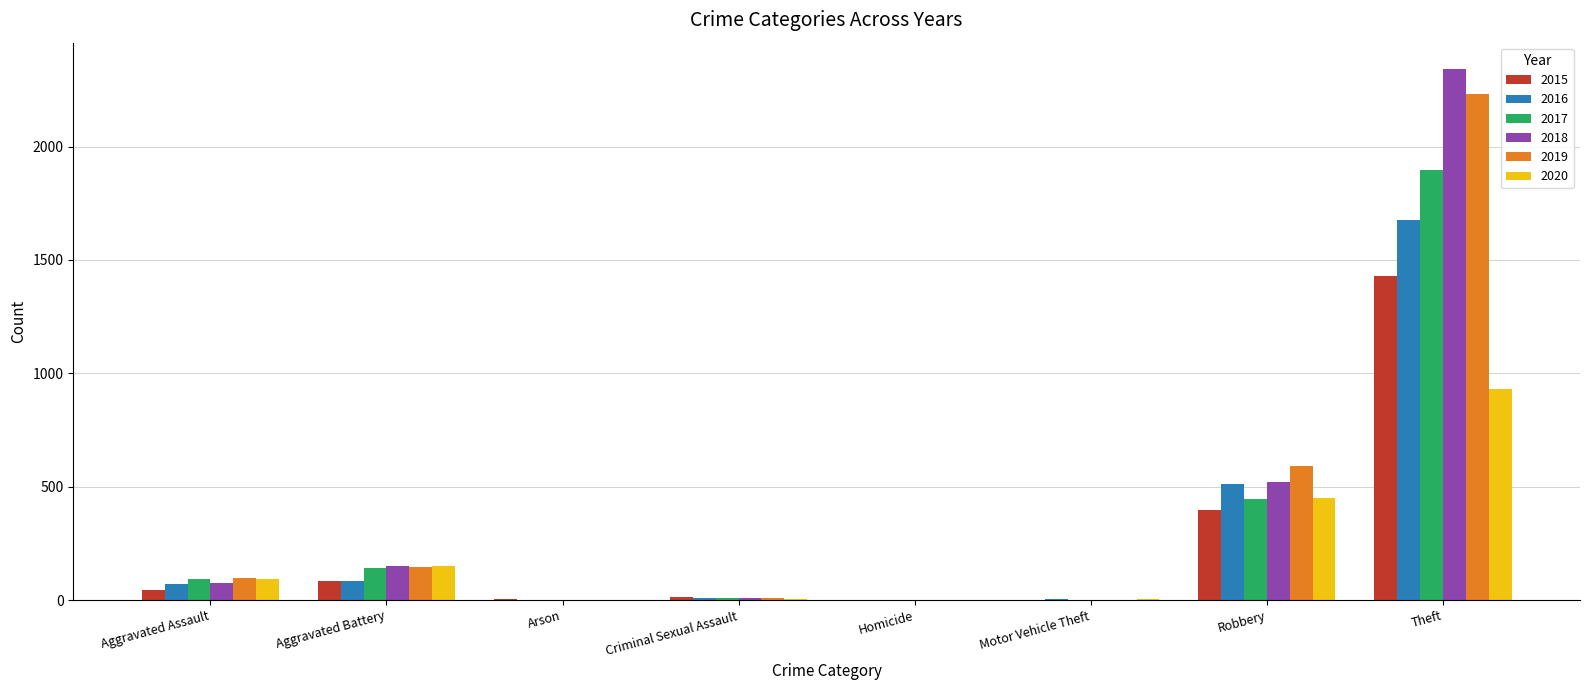

What are all the series names shown in the legend?

2015, 2016, 2017, 2018, 2019, 2020